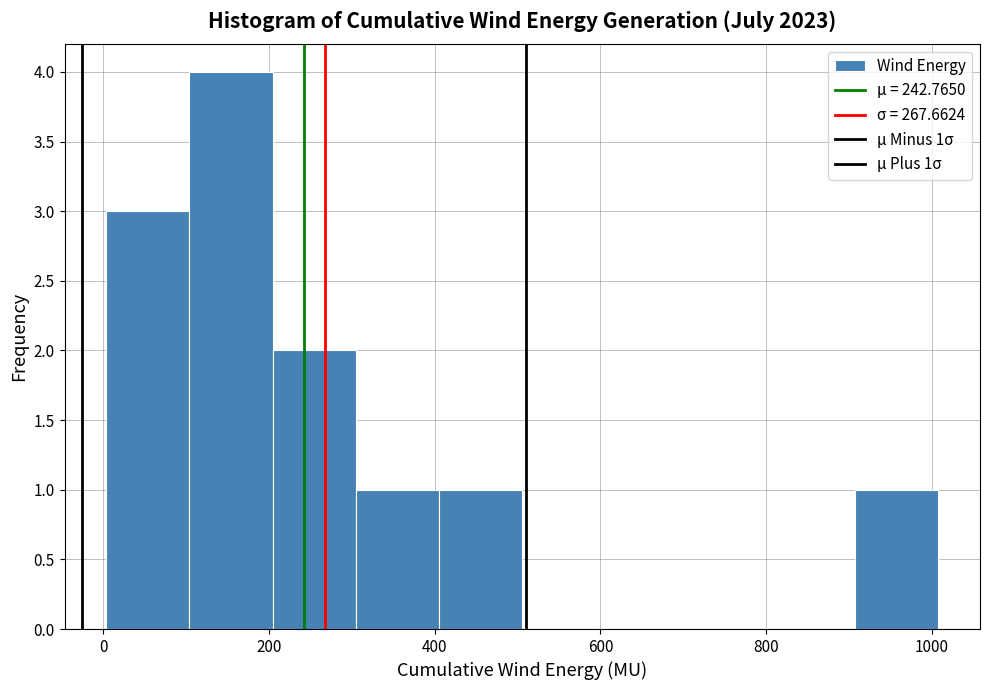

Which range on the x-axis has the tallest bar?

100 to 200